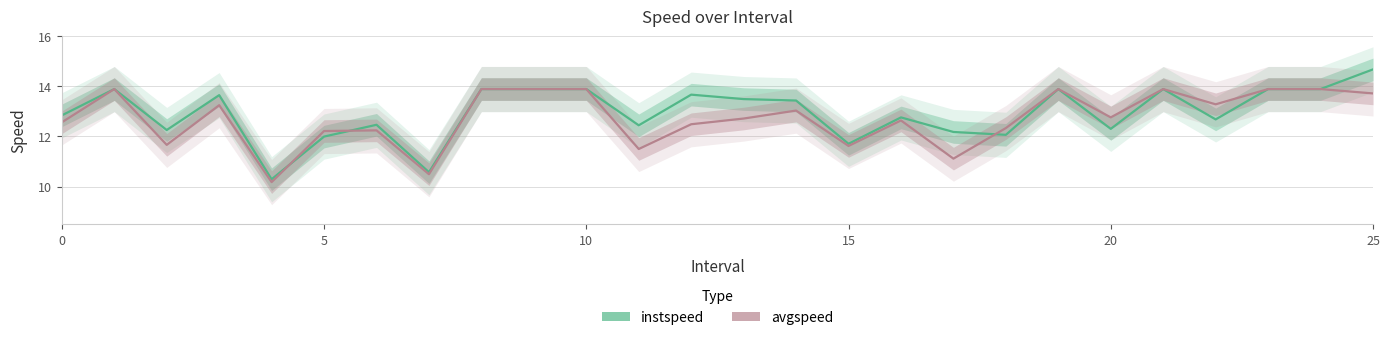

Is it true that instspeed equals 5.9 at 10?

False